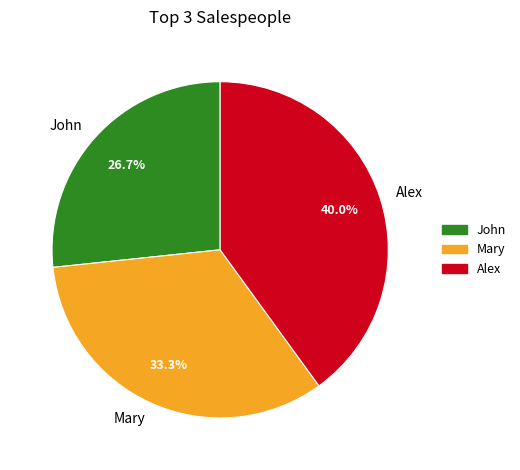

Do Mary and Alex together represent more than half of the pie?

Yes